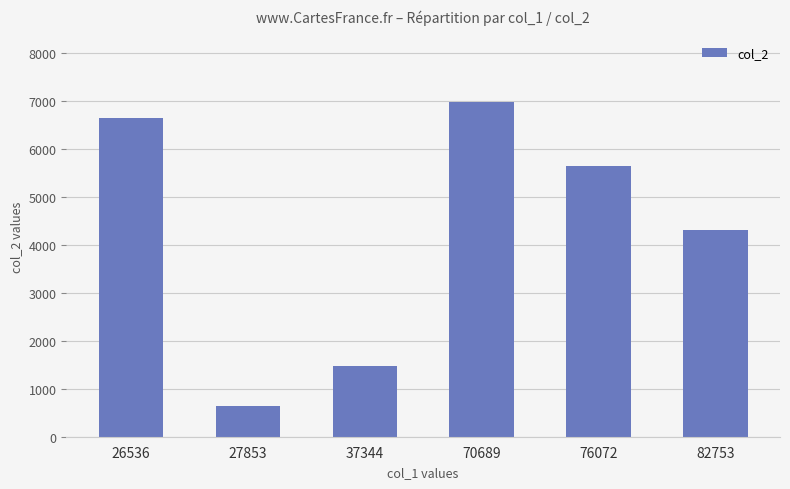

Reading left to right, extract all data points from this chart.

26536=6657	27853=636	37344=1474	70689=6978	76072=5645	82753=4317